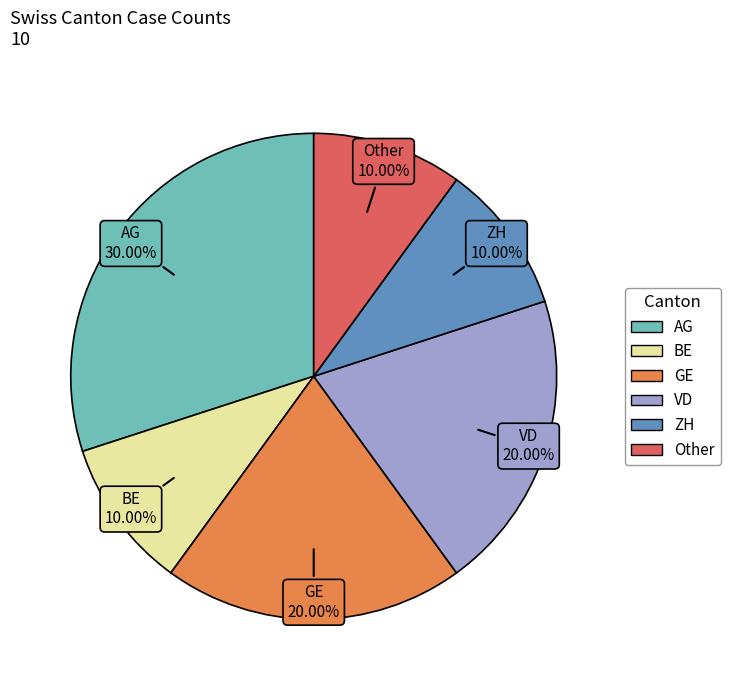

Does any single category account for the majority?

No